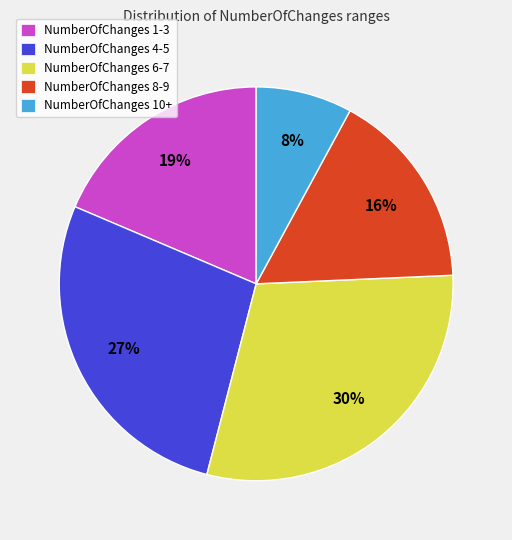

Is the sum of NumberOfChanges 4-5 and NumberOfChanges 10+ greater than half?

No